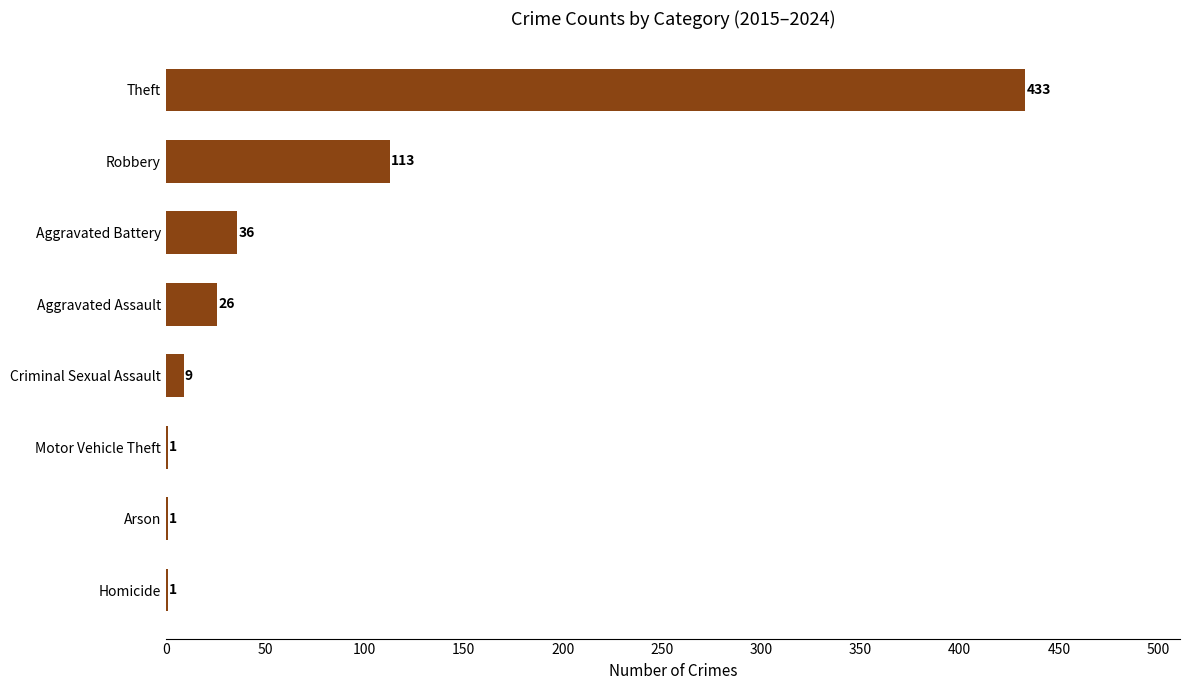

At which label is the value closest to 217?

Robbery